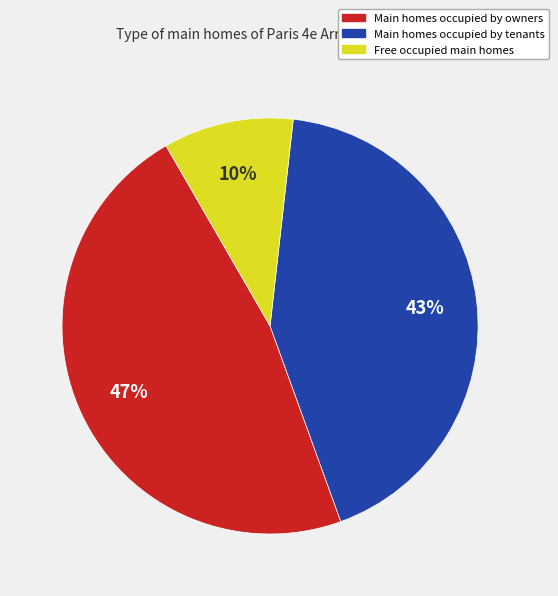

Is it true that Main homes occupied by tenants is 43% of the pie?

True